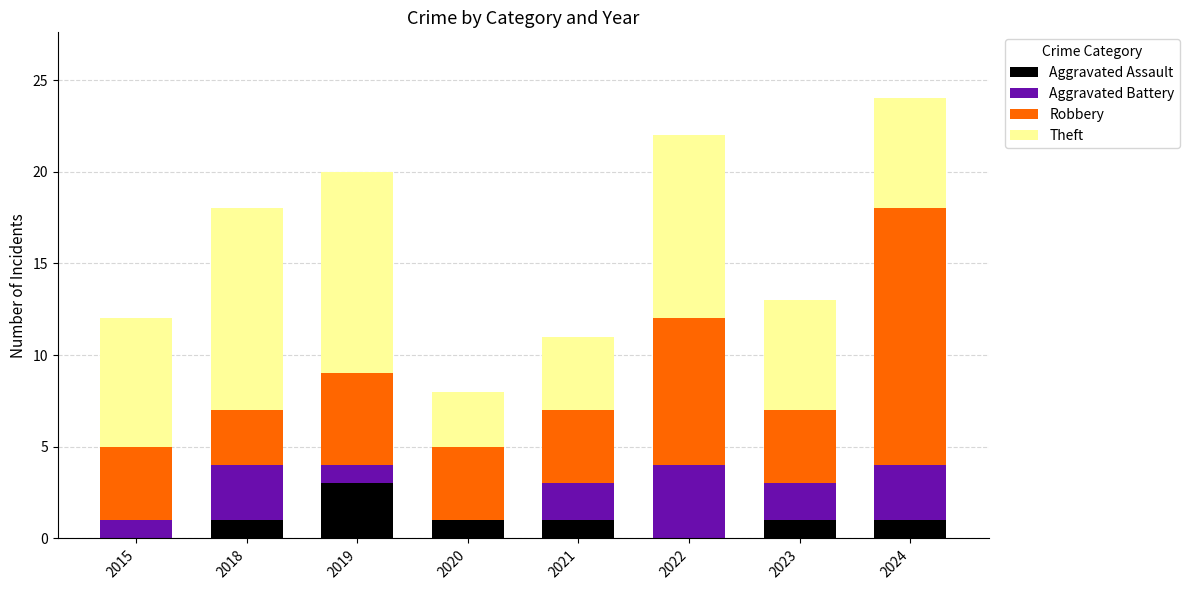

How many distinct data groups are displayed?

4